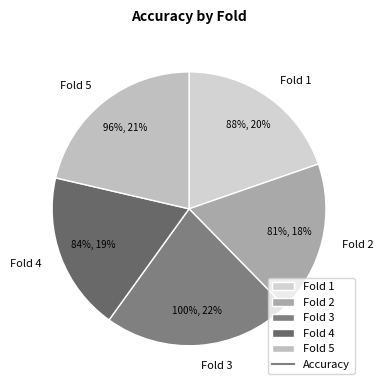

How many segments does this pie chart have?

5